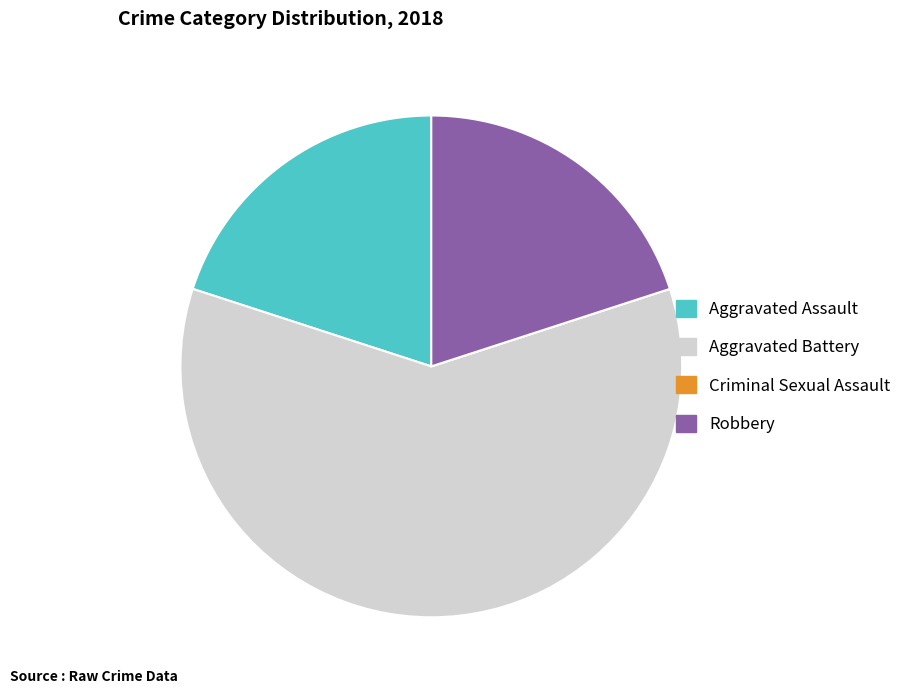

Which slice represents more than half of the pie?

Aggravated Battery